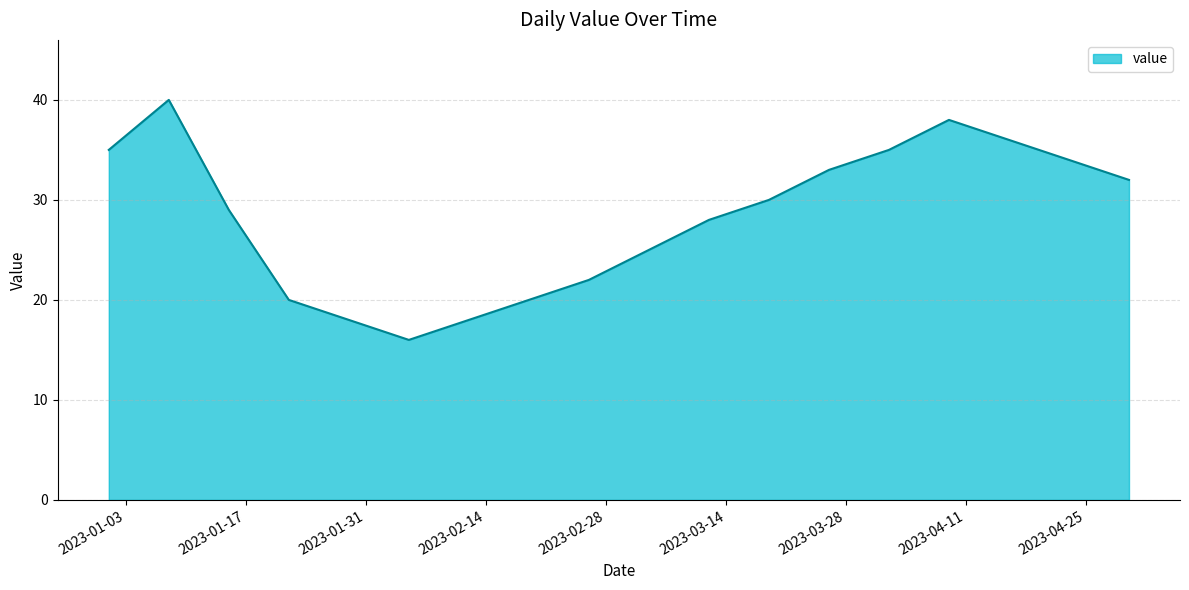

What is the minimum value shown in the chart?

16